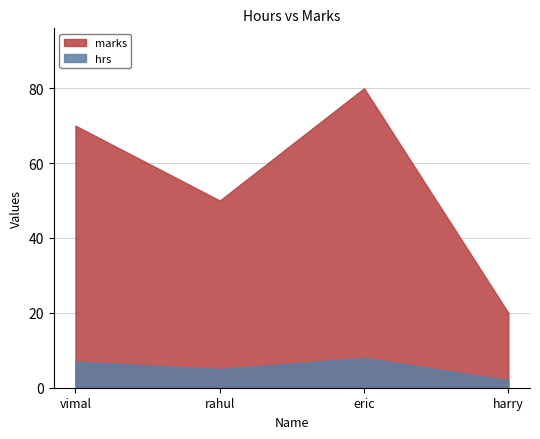

Reading left to right, what are all the values shown in this chart?

marks: vimal=70	rahul=50	eric=80	harry=20
hrs: vimal=7	rahul=5	eric=8	harry=2